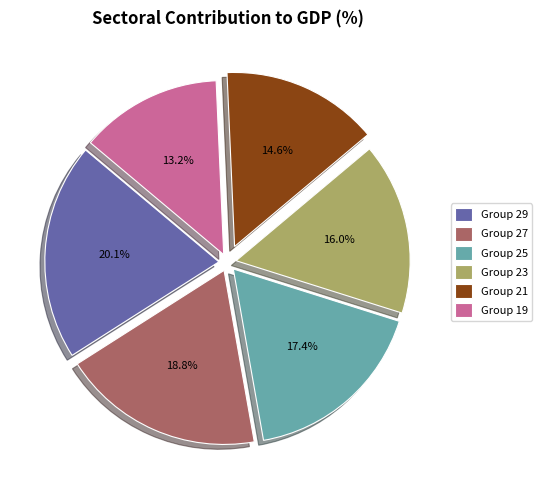

What percentage do Group 25 and Group 19 together represent?

30.6%